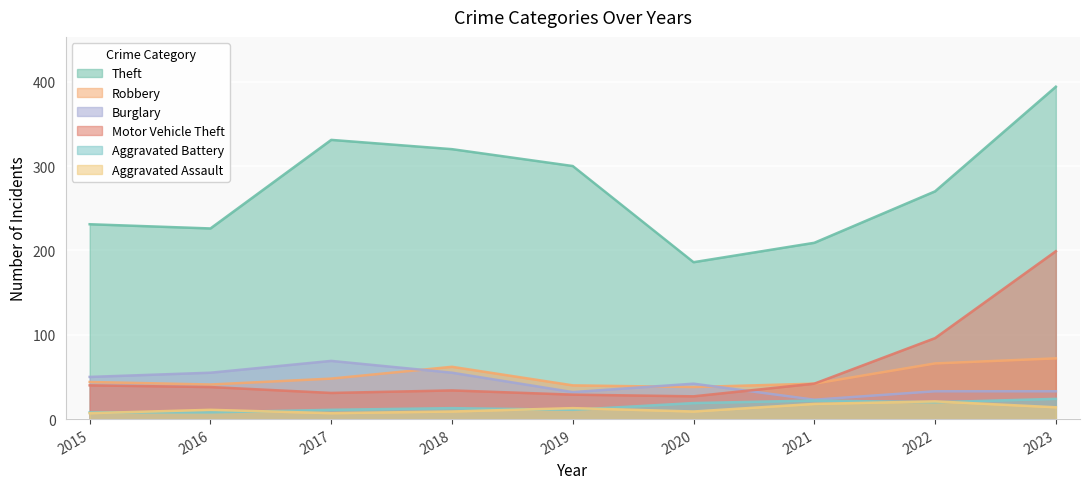

True or false: Theft and Aggravated Battery intersect in this chart.

False